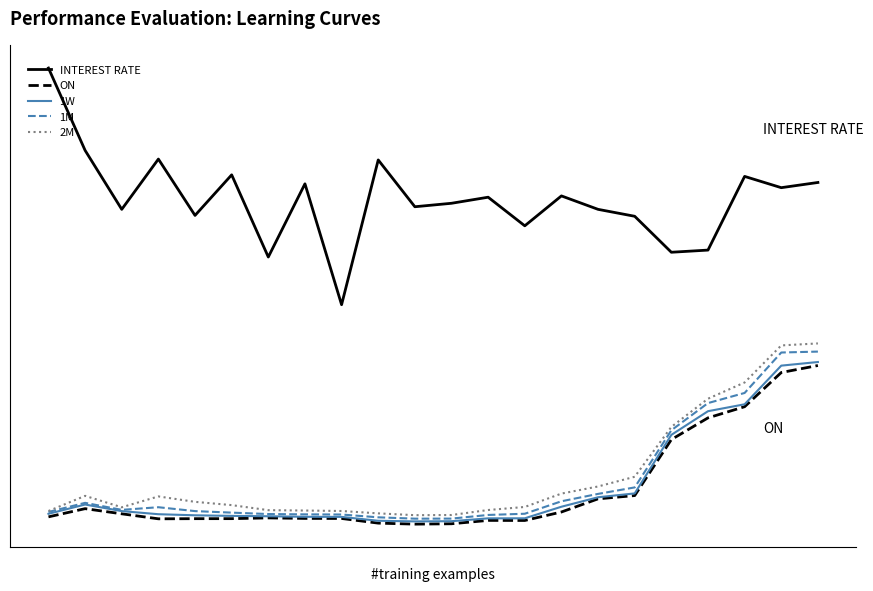

At which label is INTEREST RATE closest to 3?

6